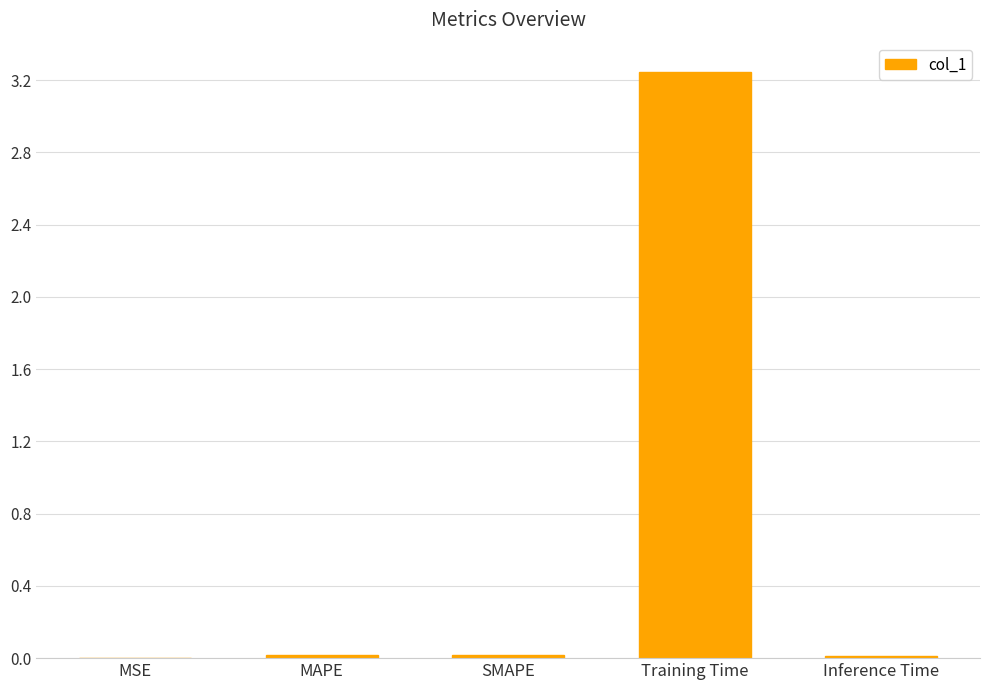

What is the sum of all values?

3.3